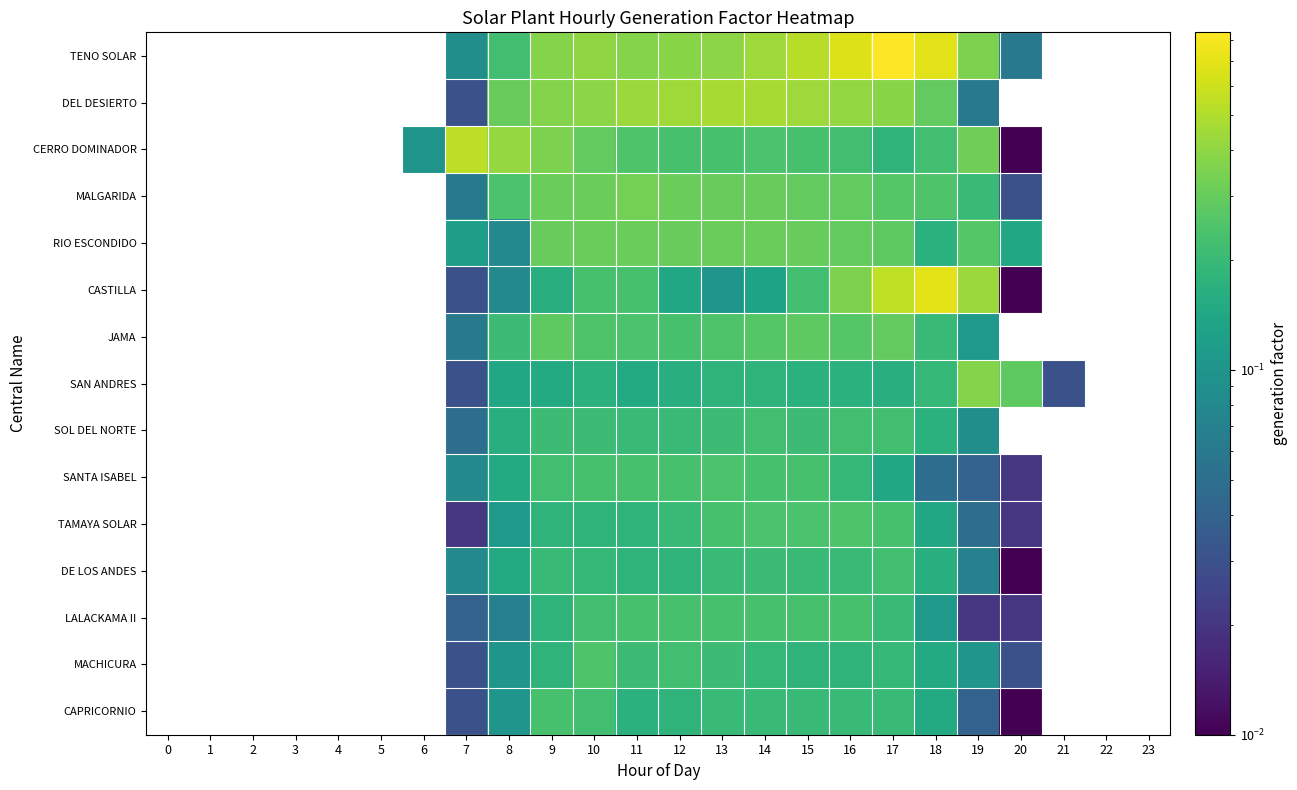

What is the difference between the highest and lowest values at 13?

0.4